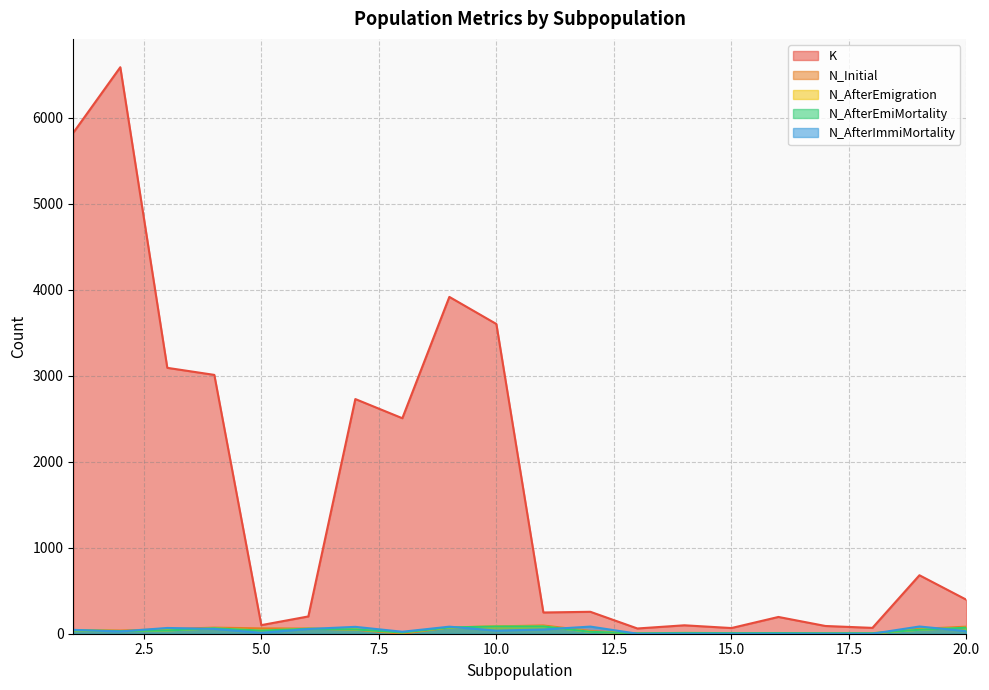

Which series has the largest total across all categories?

K